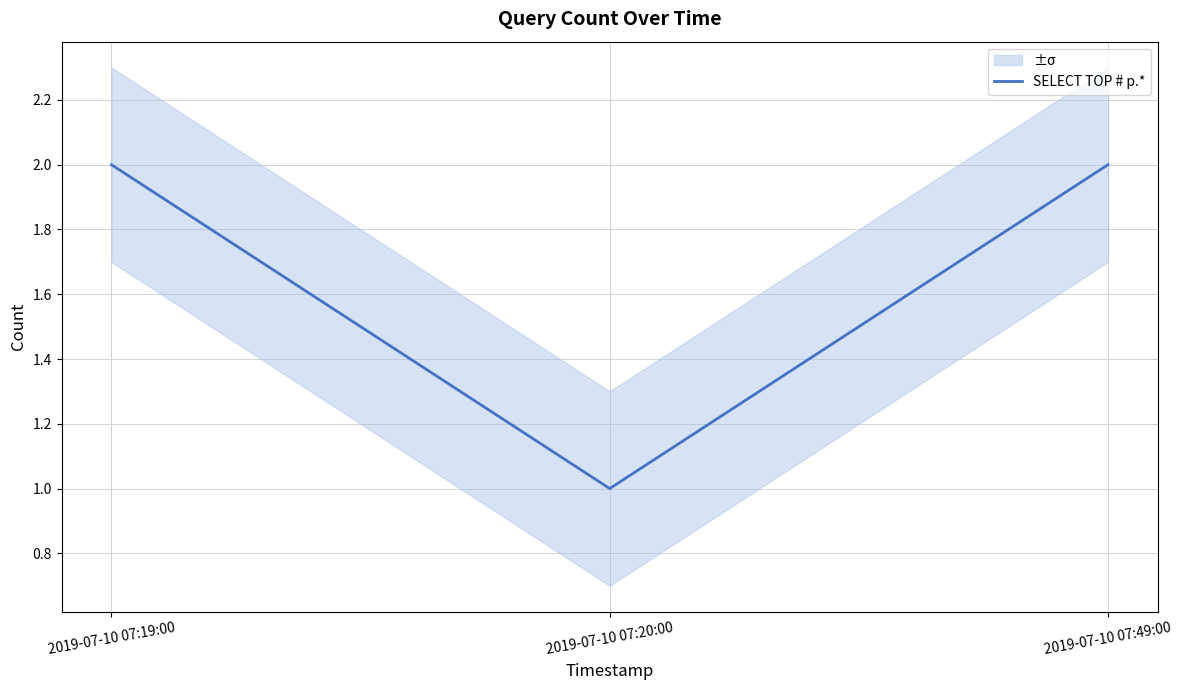

What is the greatest value displayed?

2